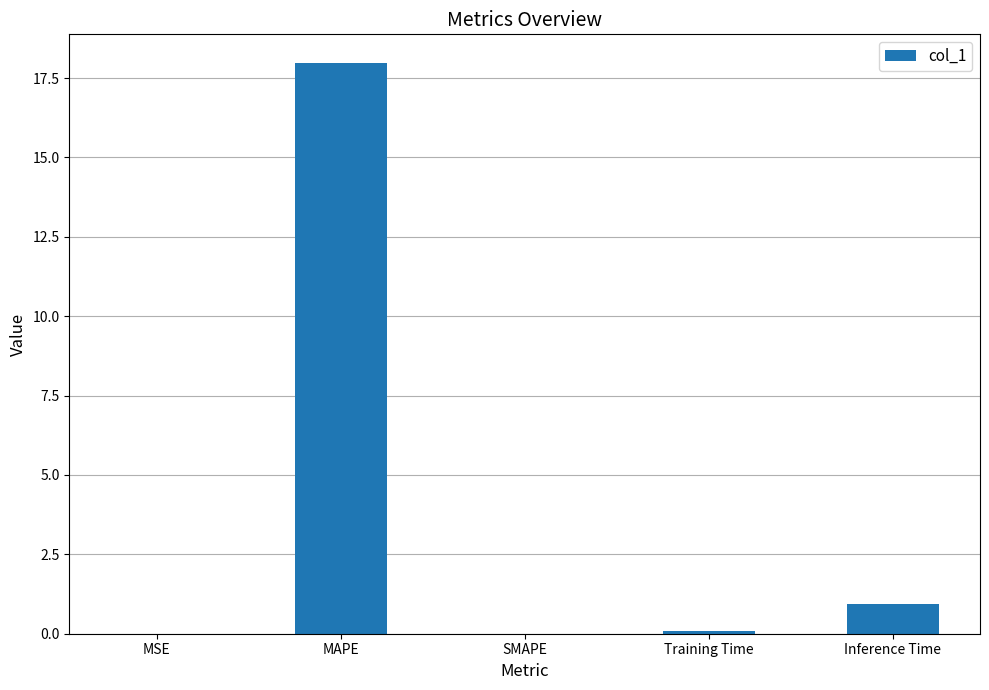

The chart shows a value of 18.0 at MAPE. True or false?

True